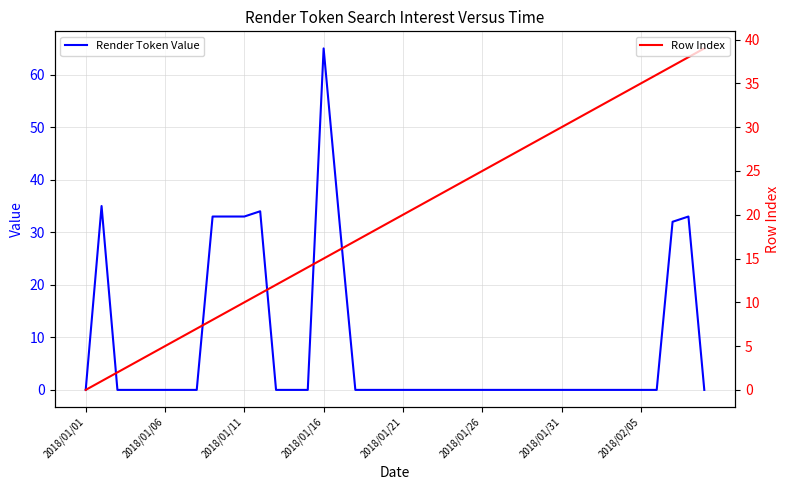

True or false: Row Index has a value of 13 at 13.

True